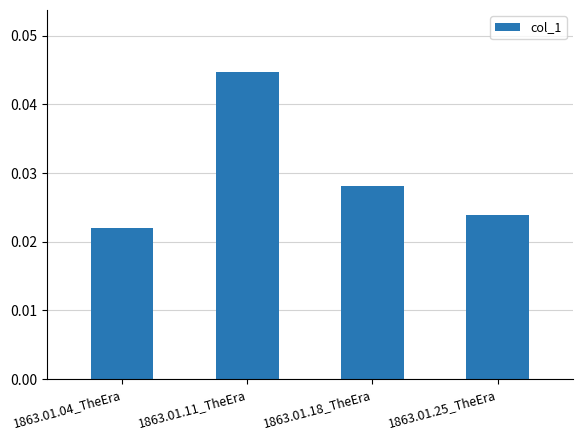

Which category has the highest value across all series?

1863.01.11_TheEra